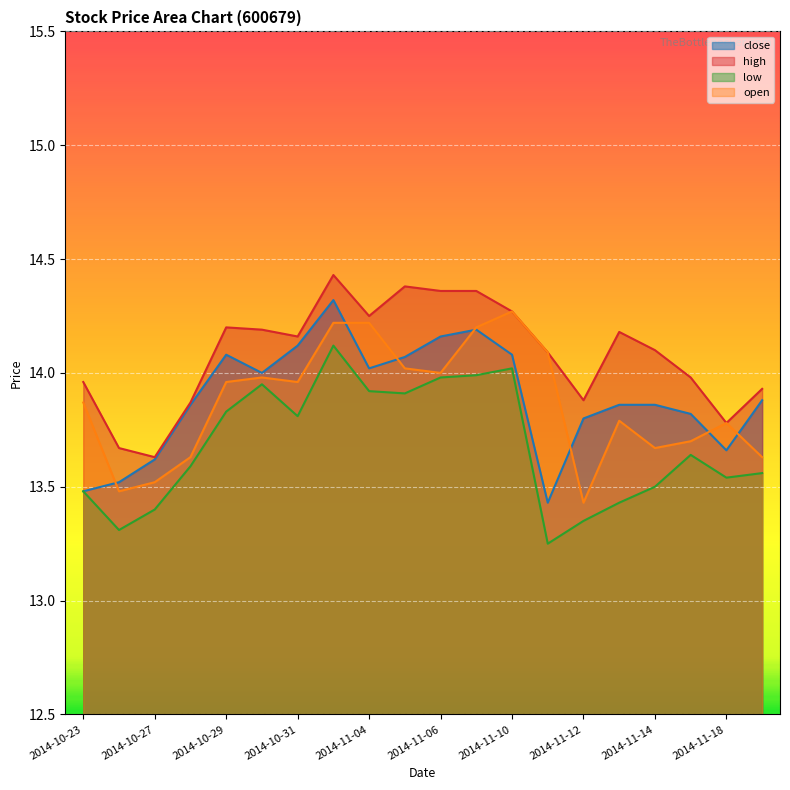

Is it true that low equals 22.3 at 2014-10-27?

False